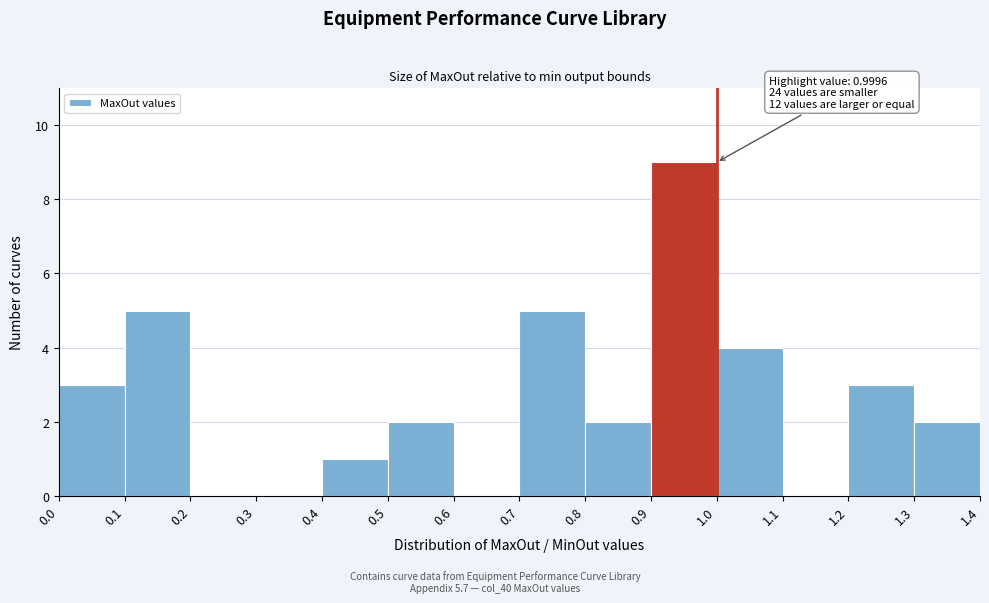

Which range on the x-axis has the tallest bar?

0.9 to 1.0